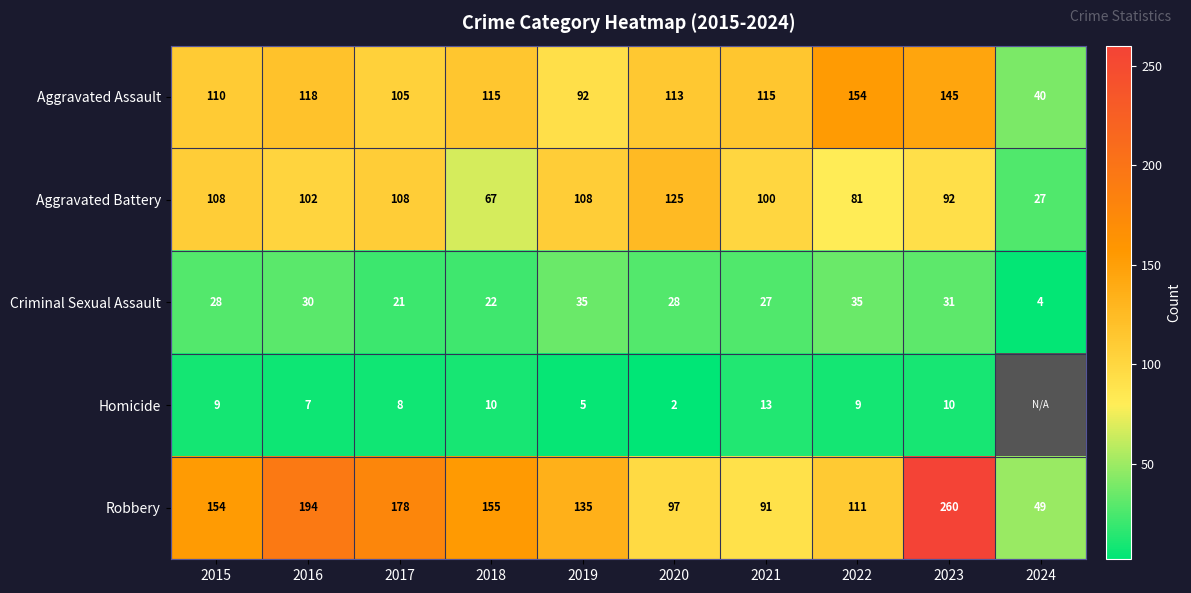

At 2020, list the series in order from largest to smallest.

Aggravated Battery, Aggravated Assault, Robbery, Criminal Sexual Assault, Homicide